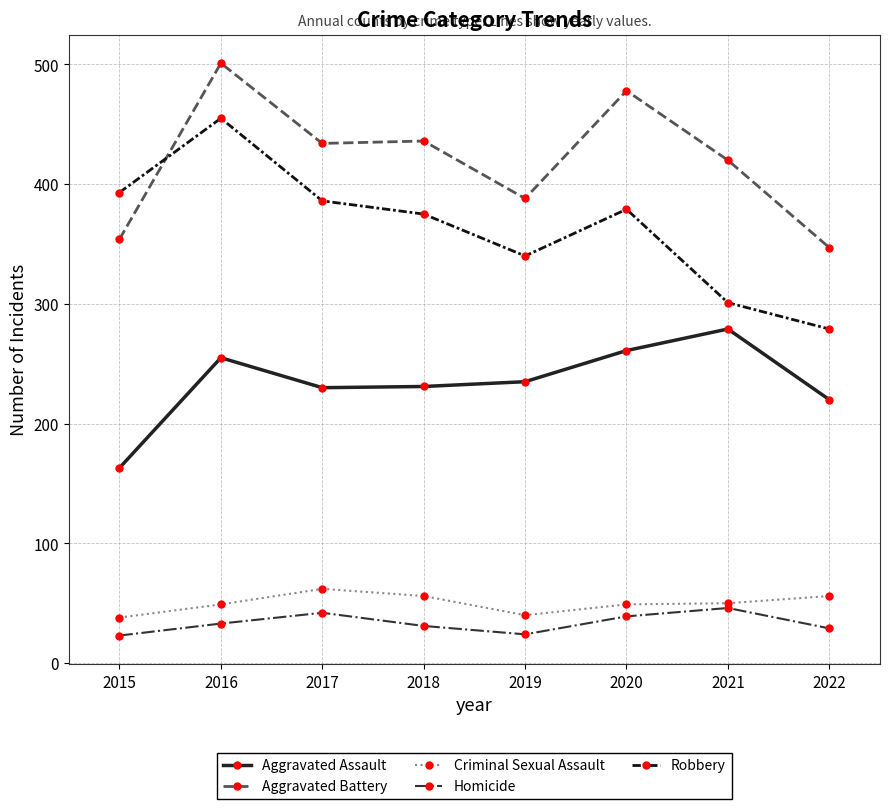

True or false: Homicide has more than 0 interior local peaks.

True